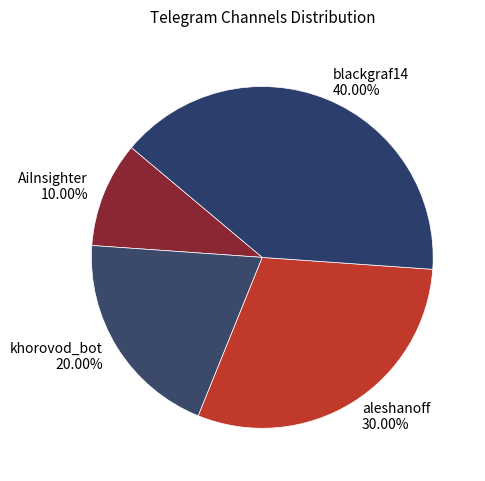

Is the sum of blackgraf14 and khorovod_bot greater than half?

Yes